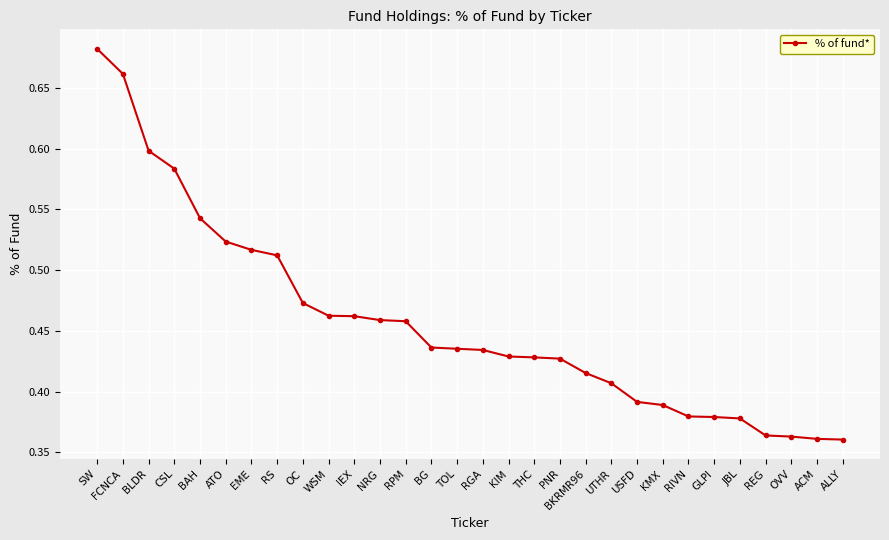

Between IEX and ACM, which is larger?

IEX